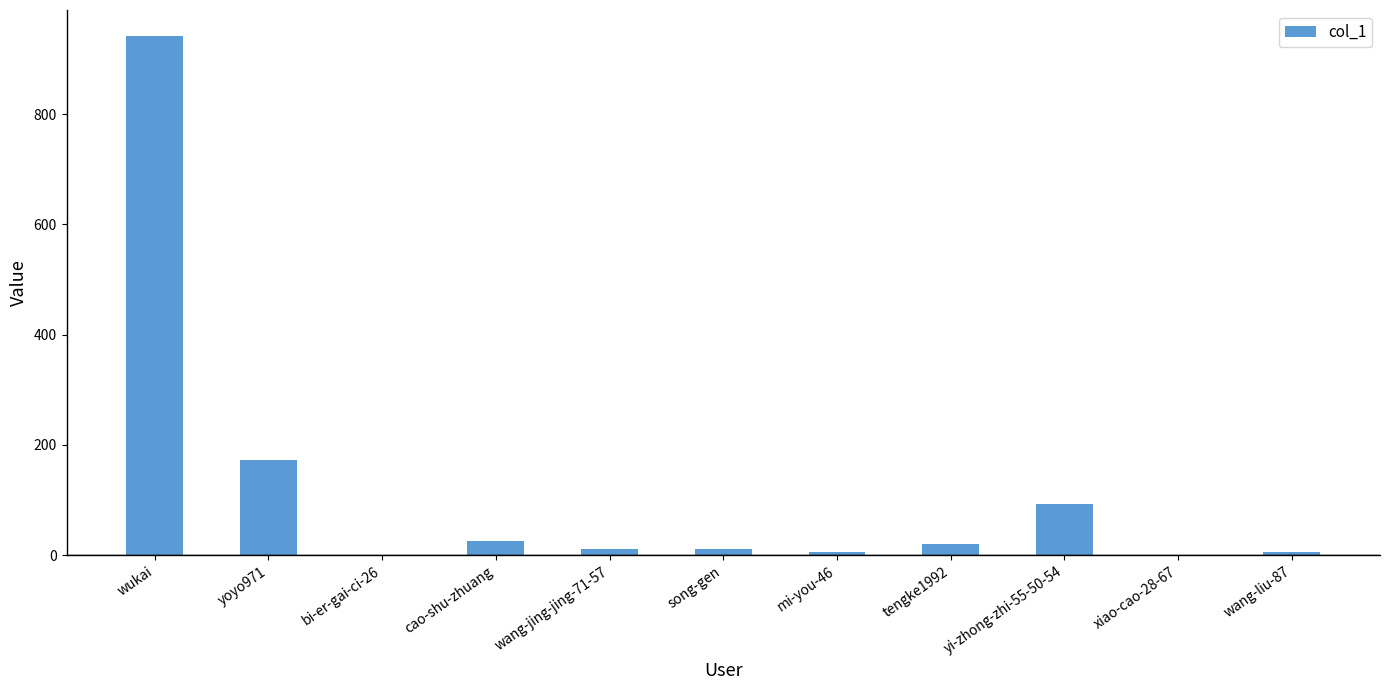

True or false: the data shows 93 at yi-zhong-zhi-55-50-54.

True